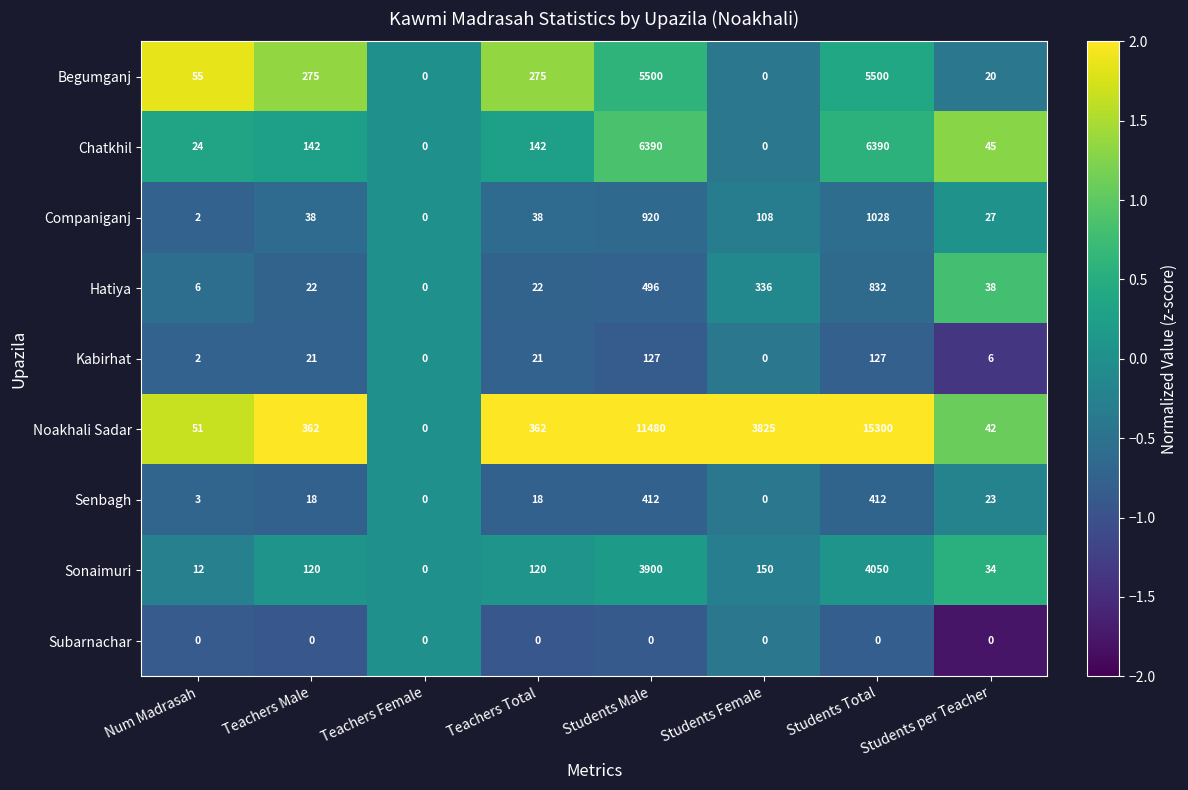

At which category is the sum across all series the highest?

Students Total